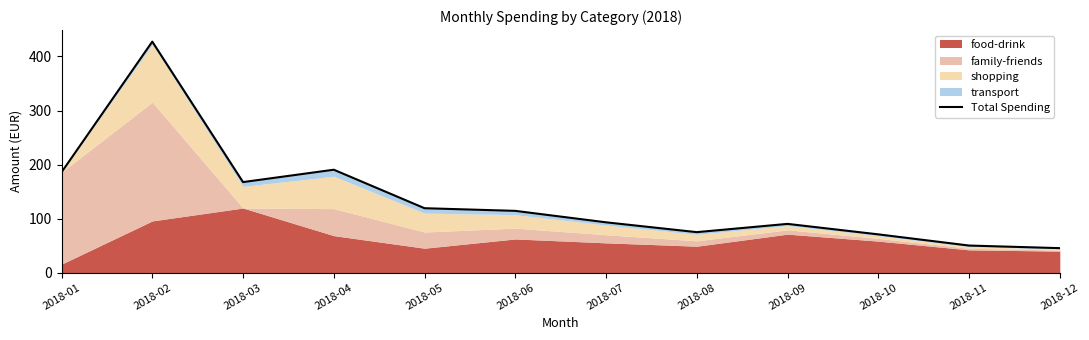

What is the difference between the maximum and minimum values?

382.2